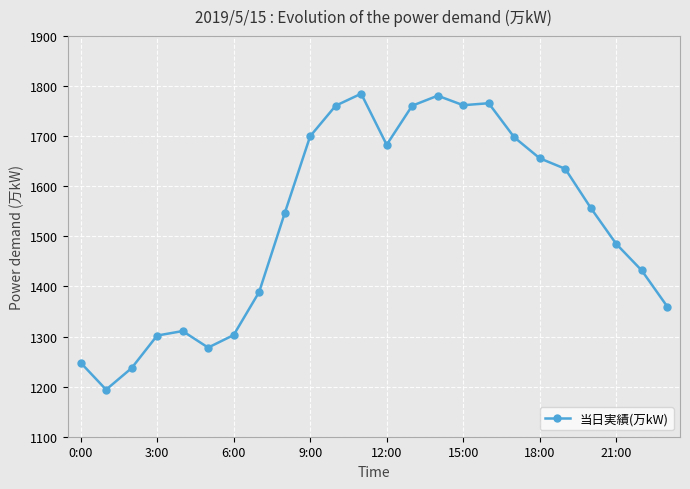

What is the smallest value displayed?

1194